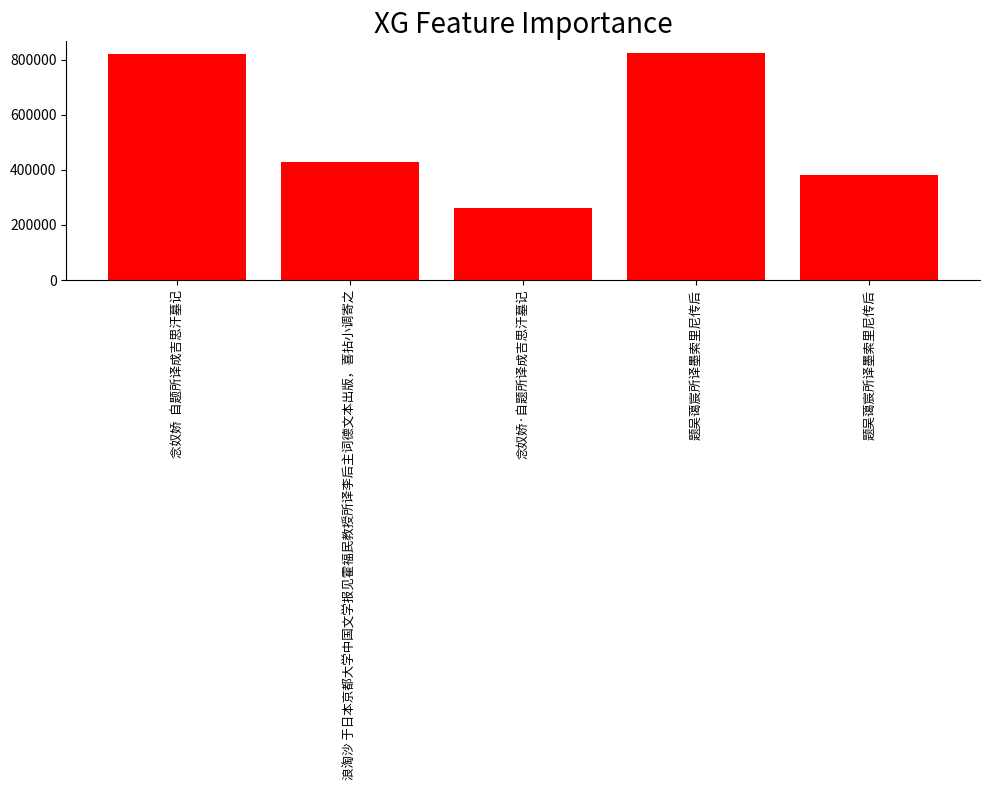

What is the difference between the values at 题吴蔼宸所译墨索里尼传后 and 浪淘沙 于日本京都大学中国文学报见霍福民教授所译李后主词德文本出版，喜拈小调寄之?

398060